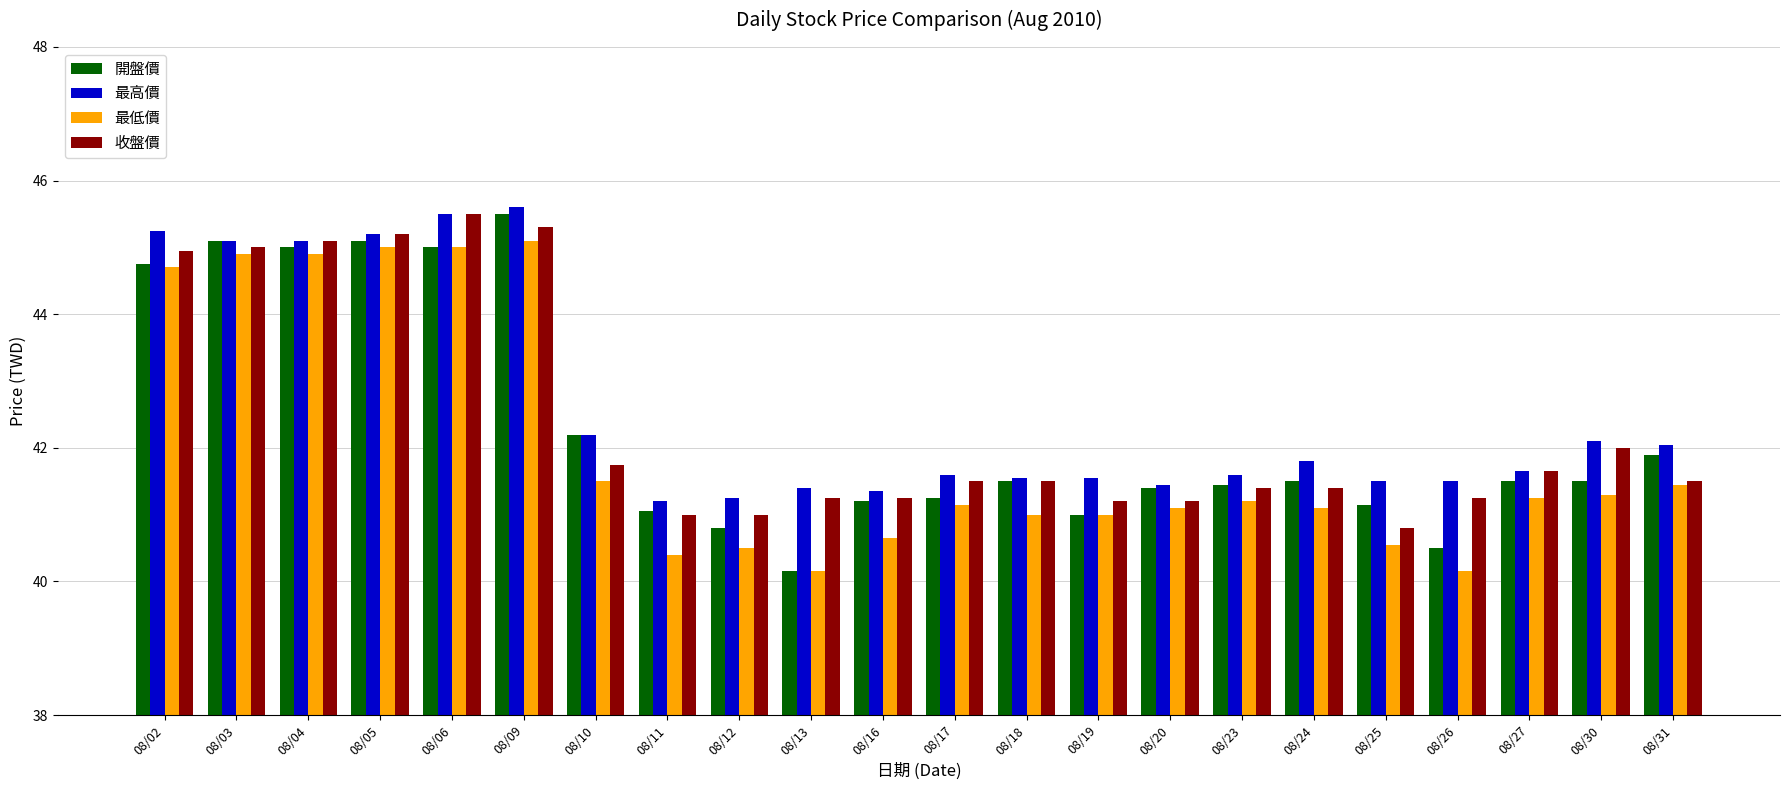

At how many categories does at least one series exceed 43?

6